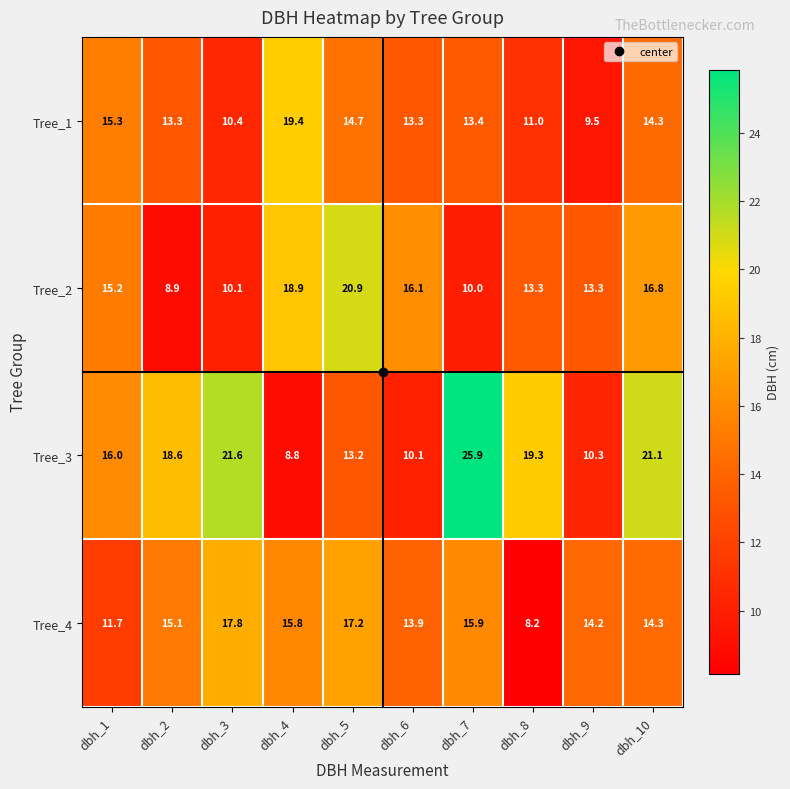

What is the difference between the maximum and second lowest values in the Tree_2 series?

10.9